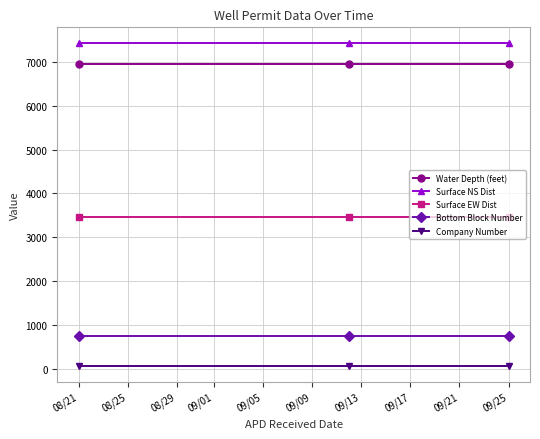

What is the value of the Water Depth (feet) point at the 2nd from the left?

6956